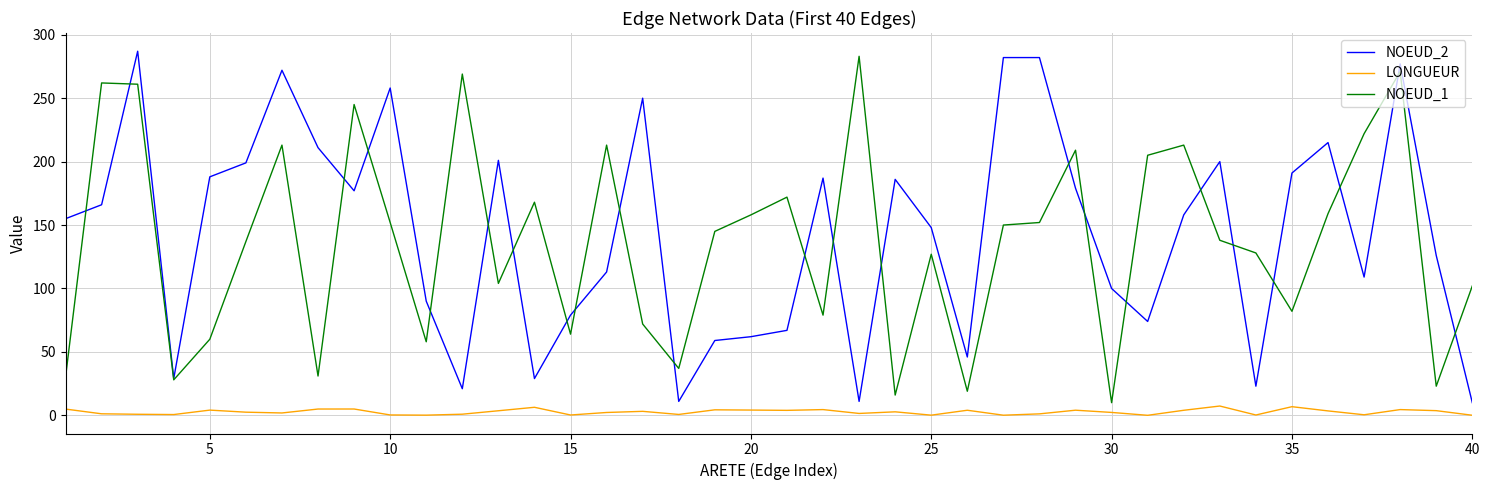

True or false: LONGUEUR and NOEUD_1 cross at least once.

False